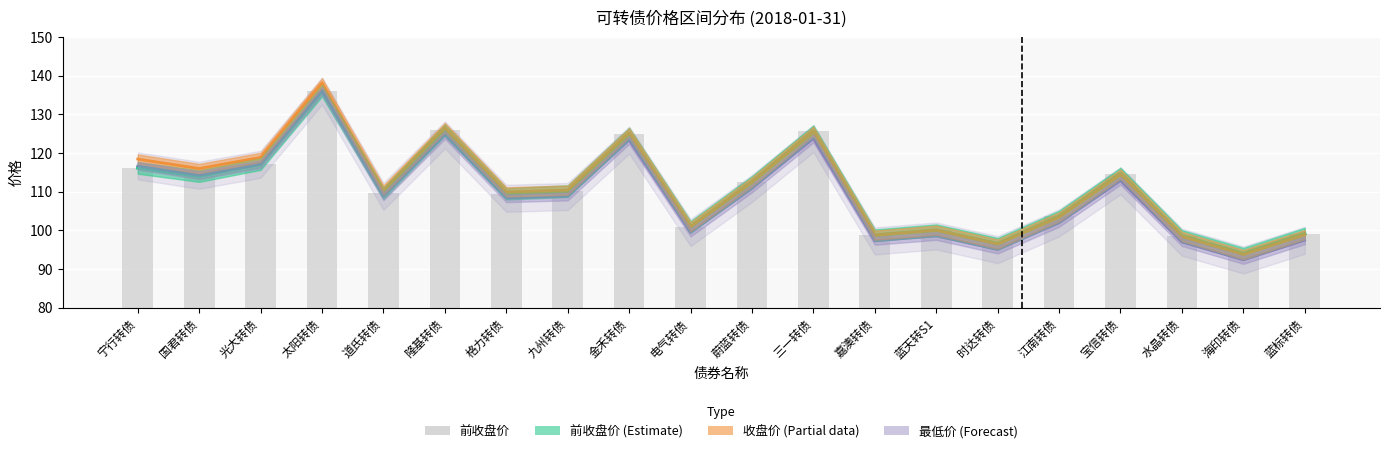

What is the difference between the highest and lowest values at 三一转债?

1.9